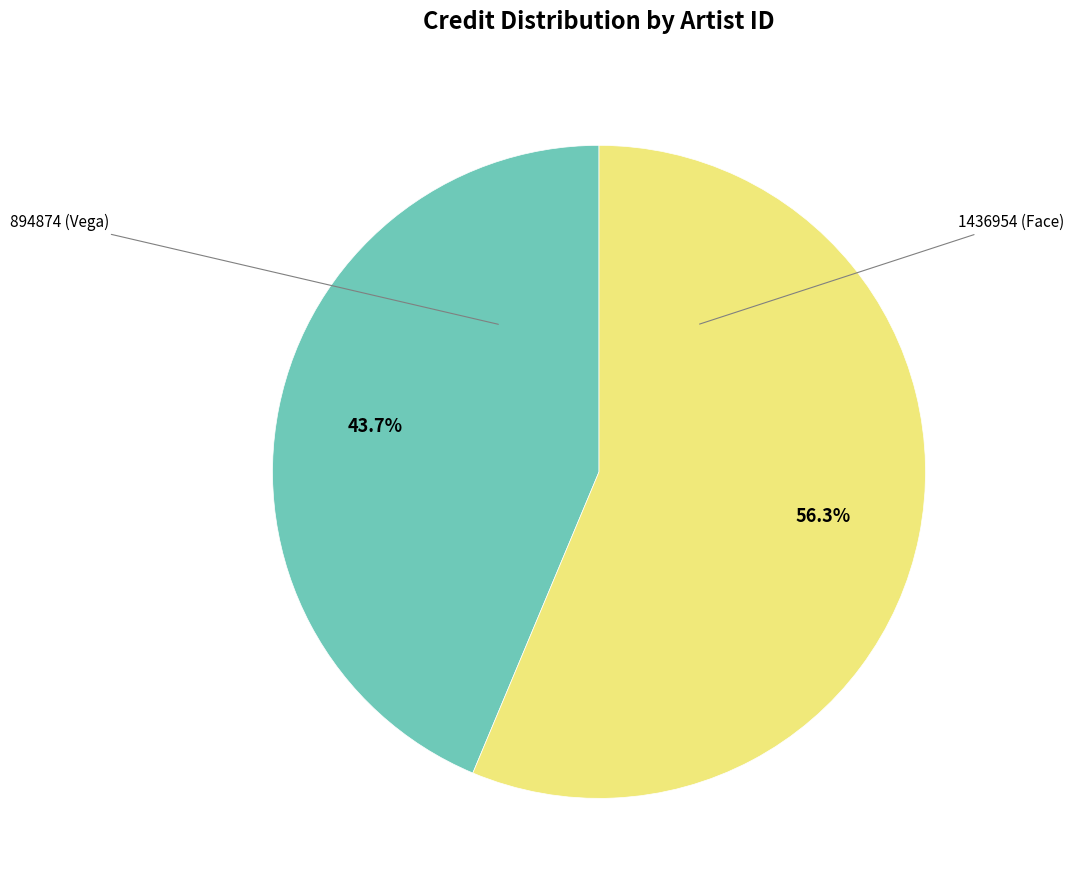

What is the ratio of the value at 894874 (Vega) to the value at 1436954 (Face)?

0.8